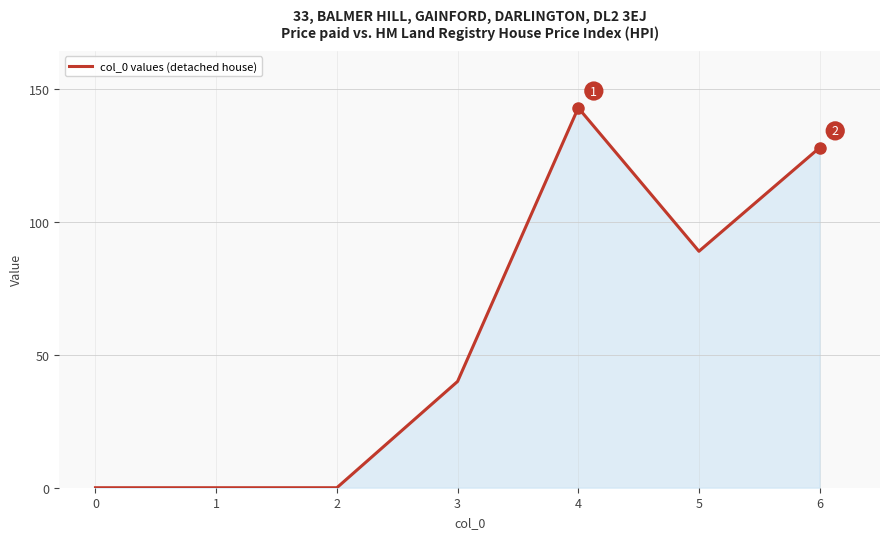

The value at 5 is 89. True or false?

True